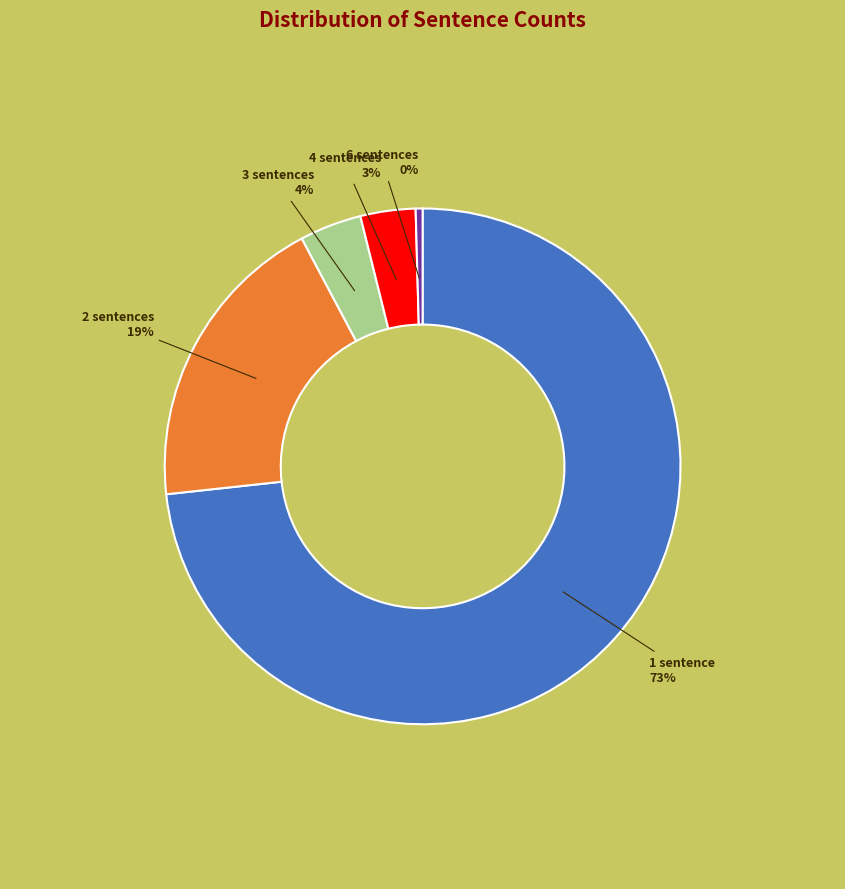

Do 1 sentence and 6 sentences together represent more than half of the pie?

Yes